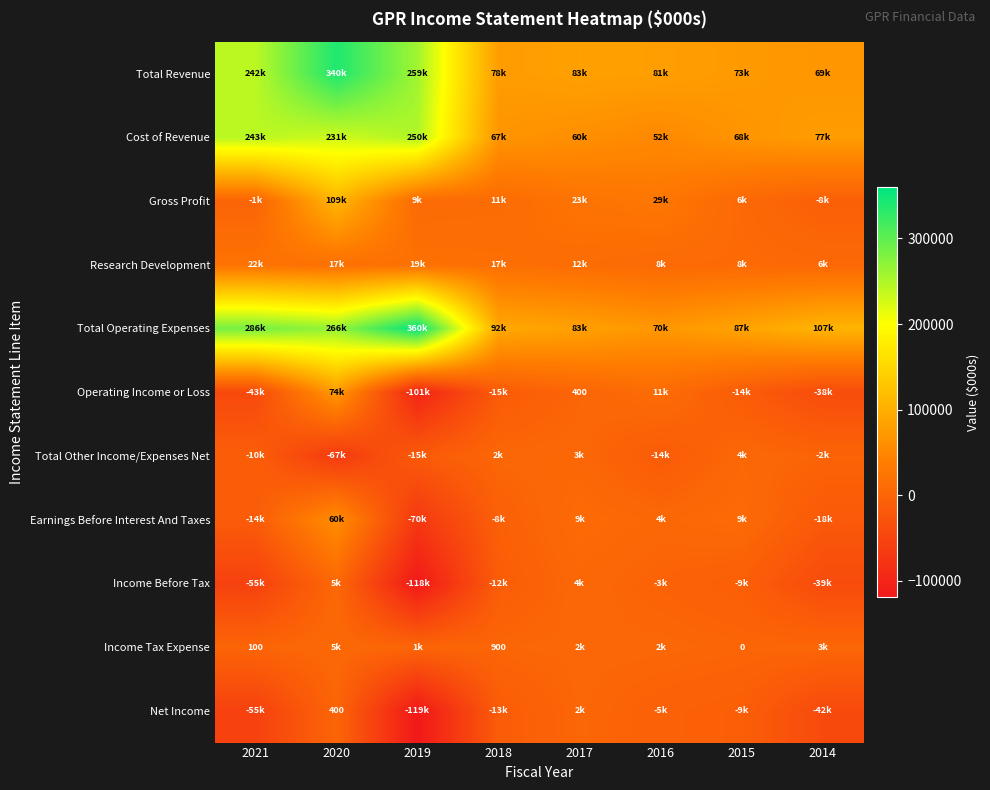

What is the sum of the Income Tax Expense values at 2021 and 2018?

1000